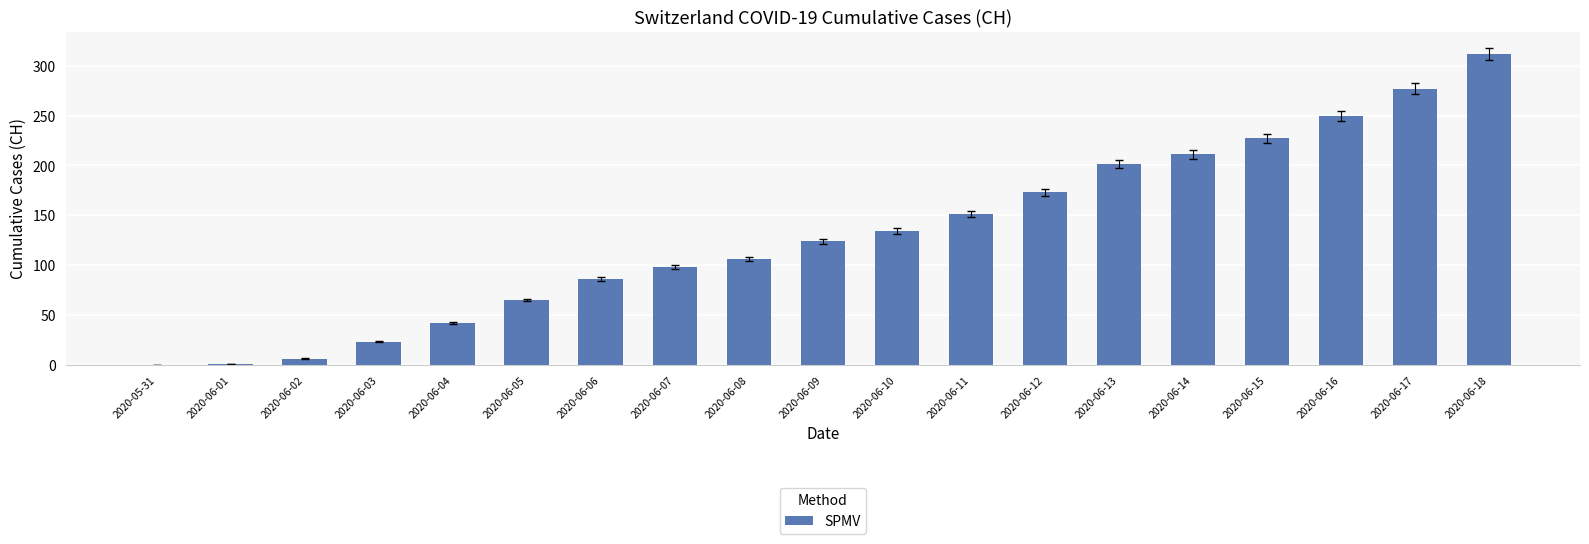

Which label corresponds to the largest value in the chart?

2020-06-18